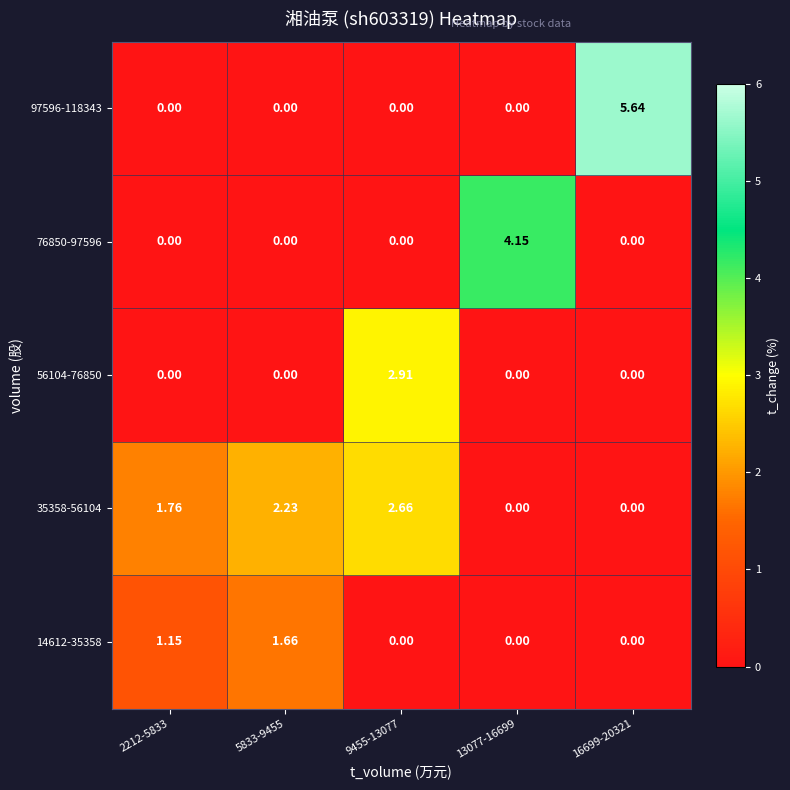

Is the value of 56104-76850 at 5833-9455 greater than the value of 76850-97596 at 13077-16699?

No